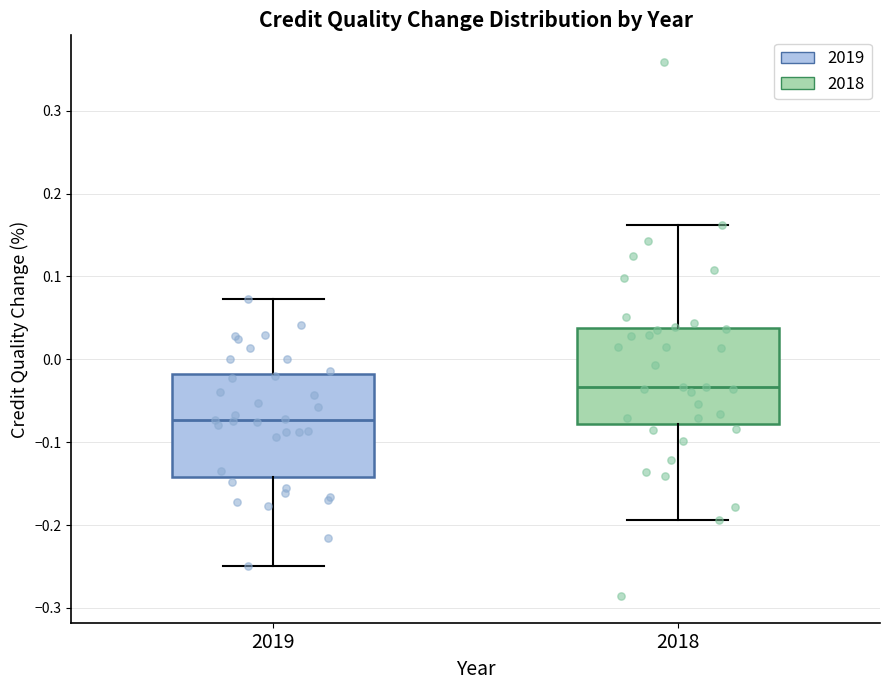

Reading left to right, transcribe this box plot: for each box, give where its median line is, the range the box spans, and where its two whiskers end, as read against the y-axis. The values are not printed on the chart, so give them approximately, as read against the axis.

2019: median -0.07, box -0.14 to -0.02, whiskers -0.25 to 0.07
2018: median -0.03, box -0.08 to 0.04, whiskers -0.19 to 0.16